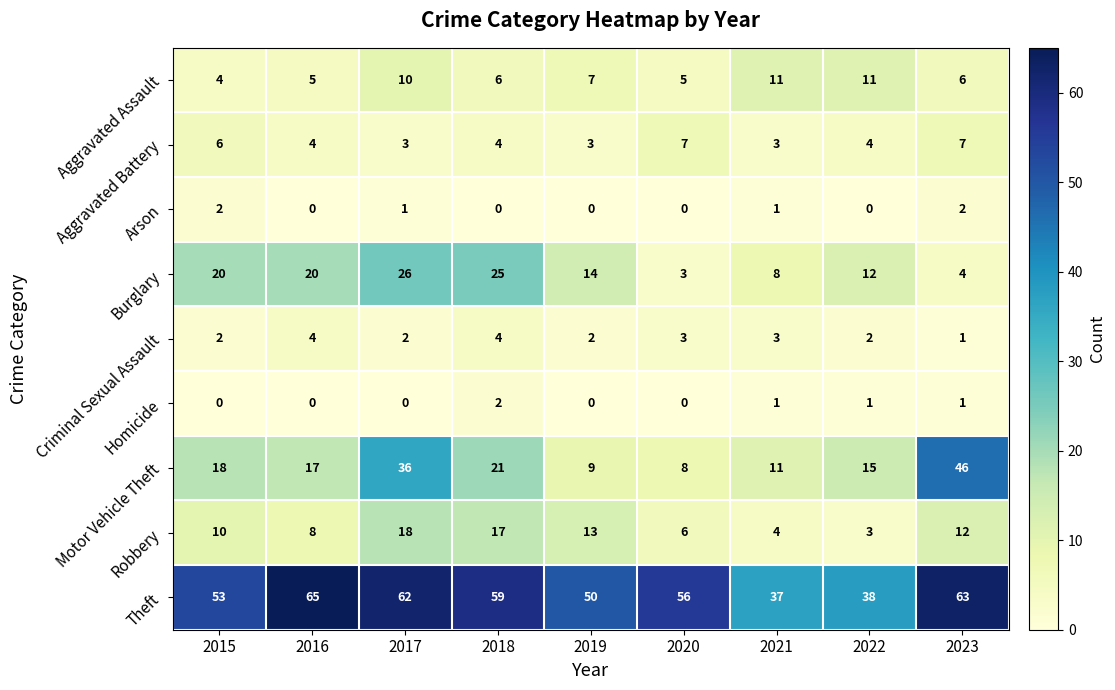

How many Homicide values are between 0 and 1?

8